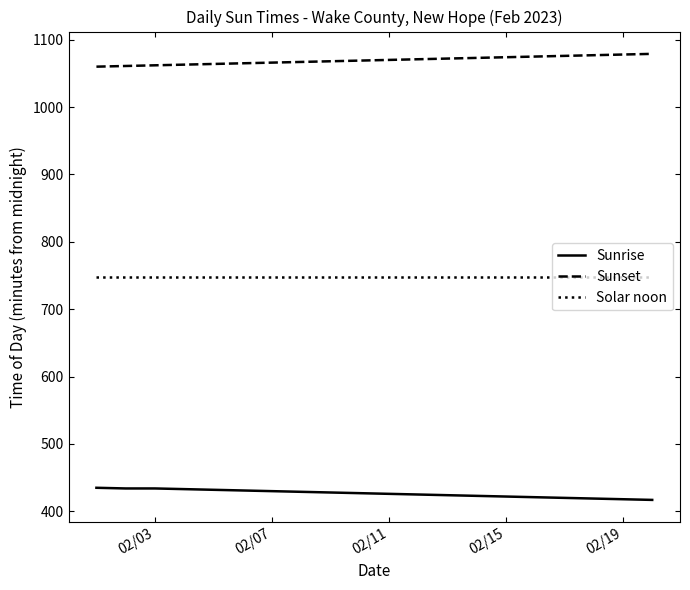

Rank the series by their average value, from highest to lowest.

Sunset, Solar noon, Sunrise